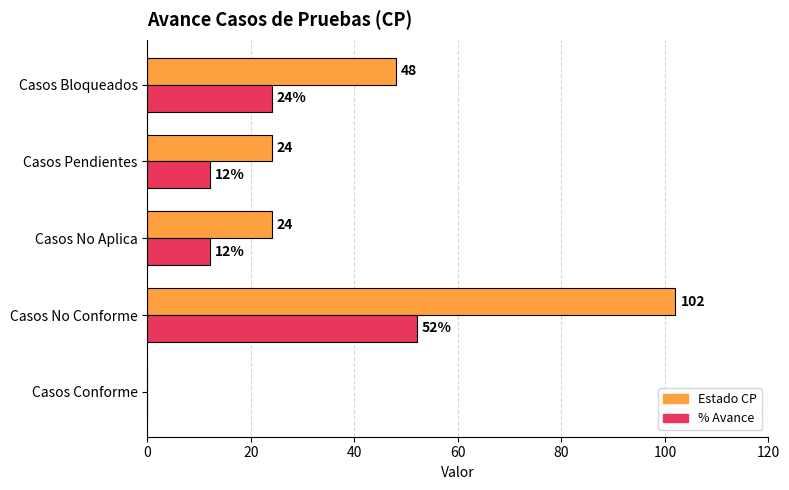

What is the maximum value for % Avance?

52